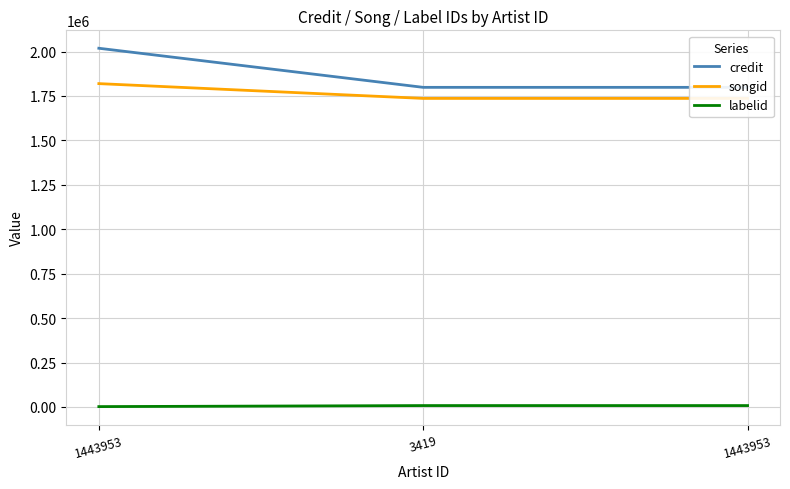

At how many categories does at least one series exceed 1265754?

3